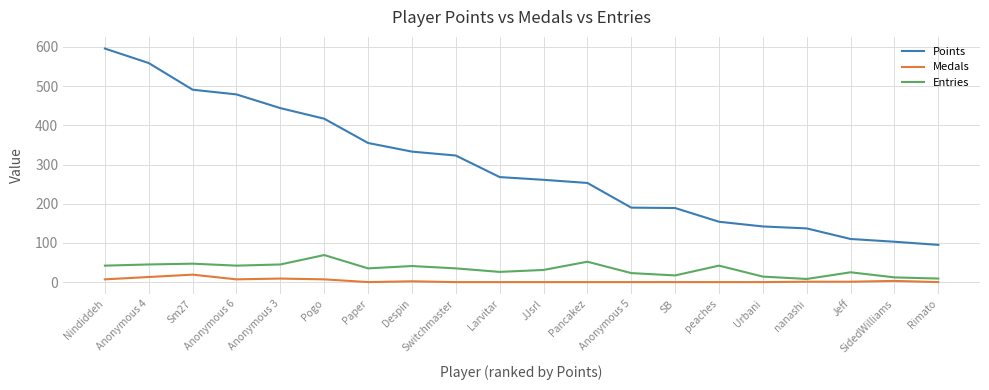

True or false: Points and Entries intersect in this chart.

False